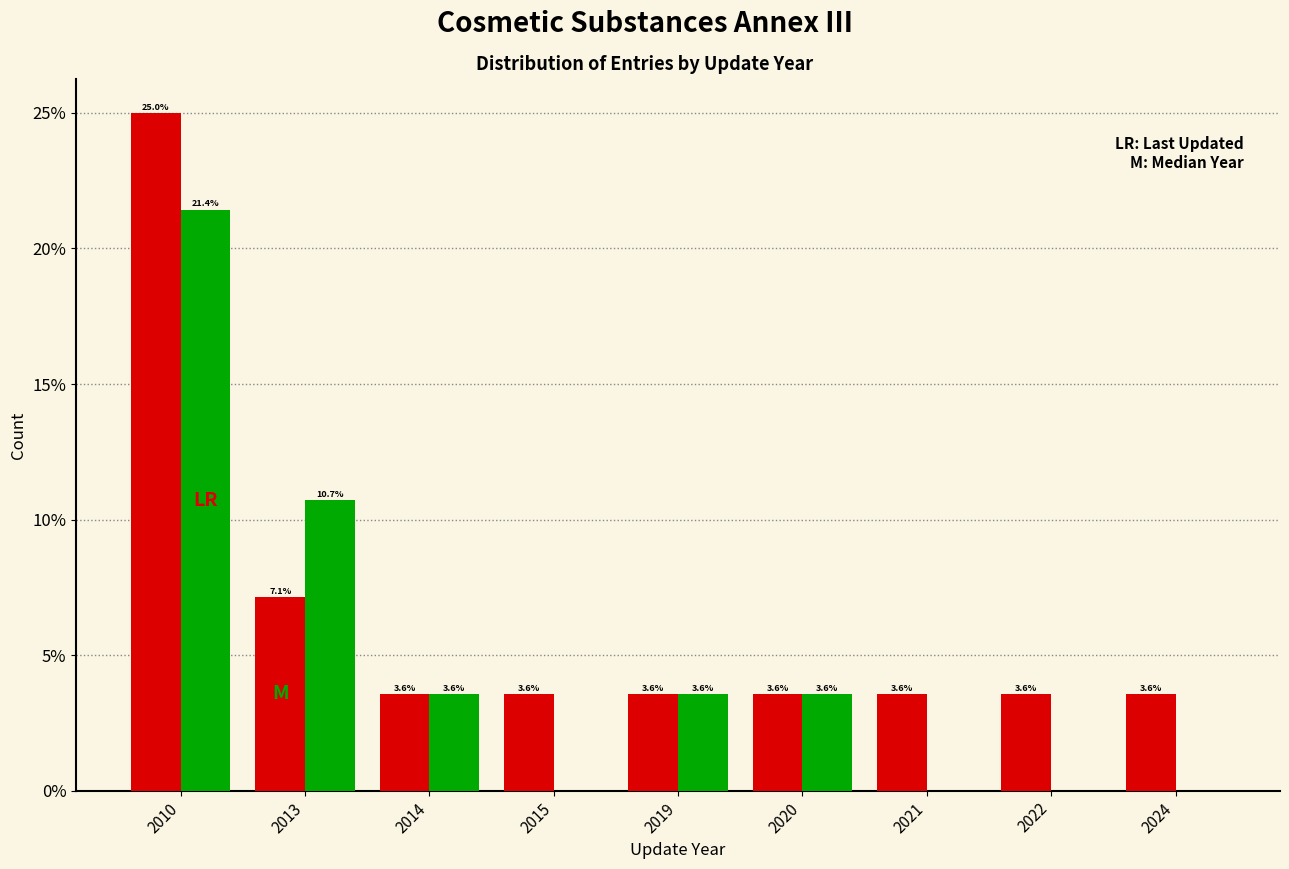

Which category has the highest value across all series?

2010